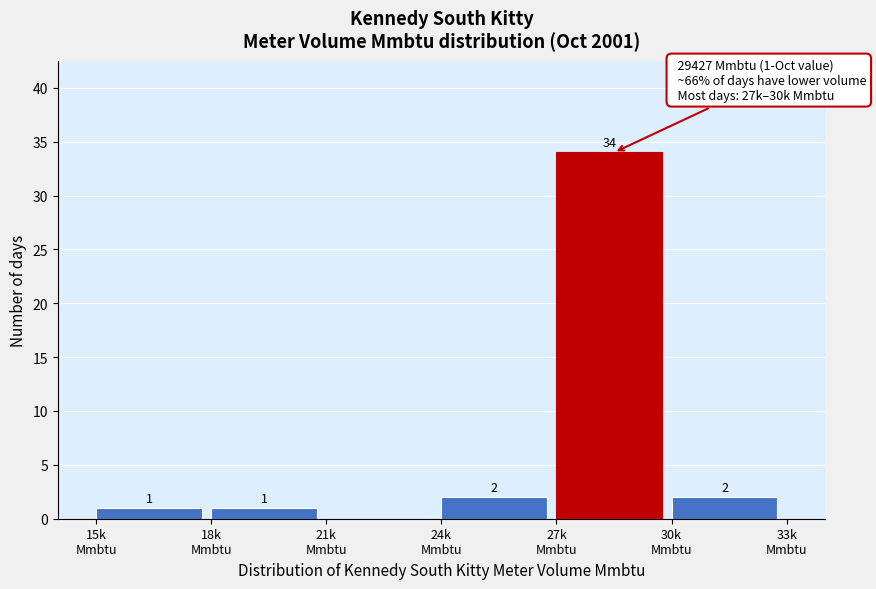

What is the sum of all values?

40